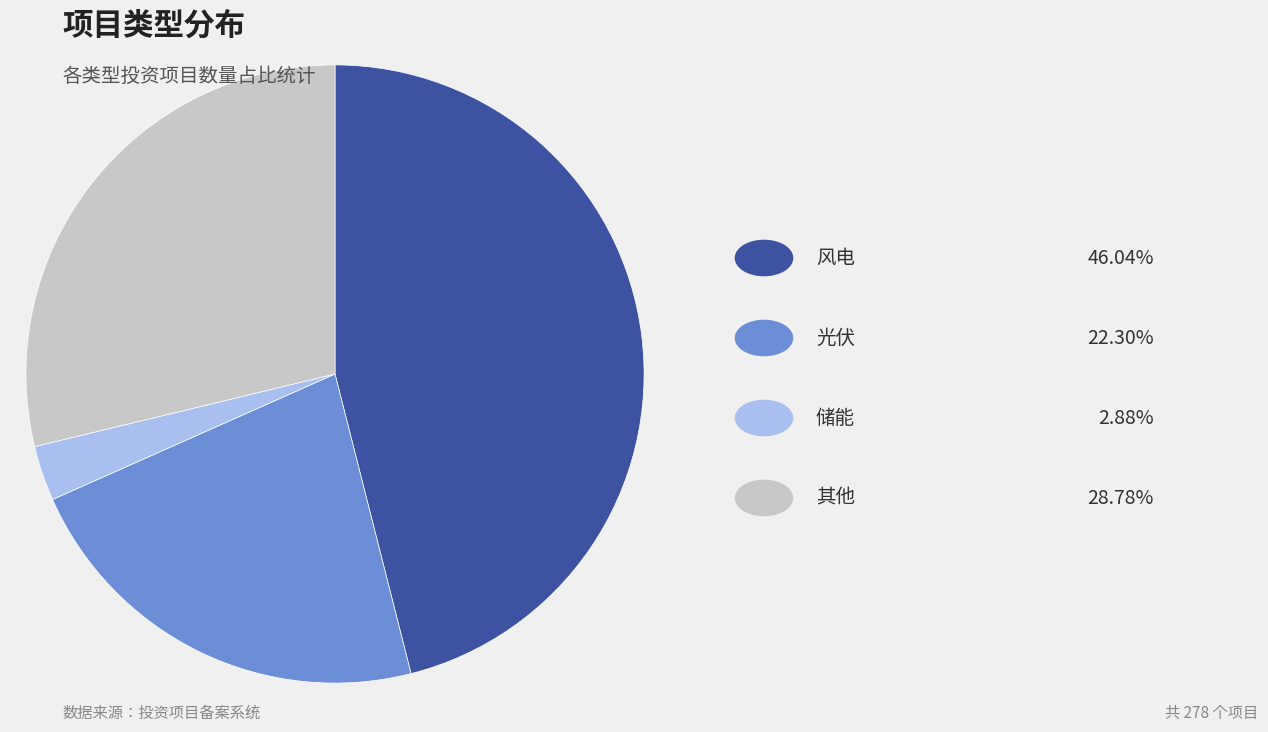

How many slices are in this pie chart?

4